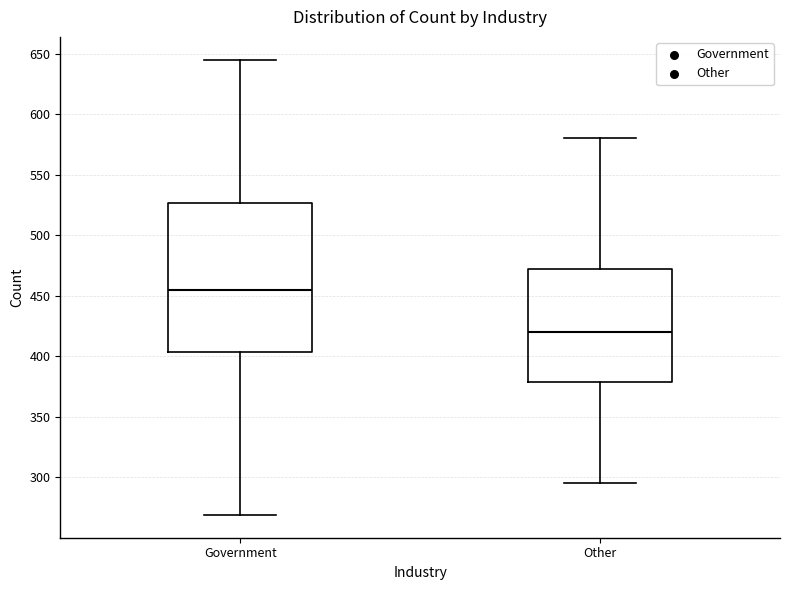

Comparing the boxes themselves (not the whiskers), which one is the tallest?

Government